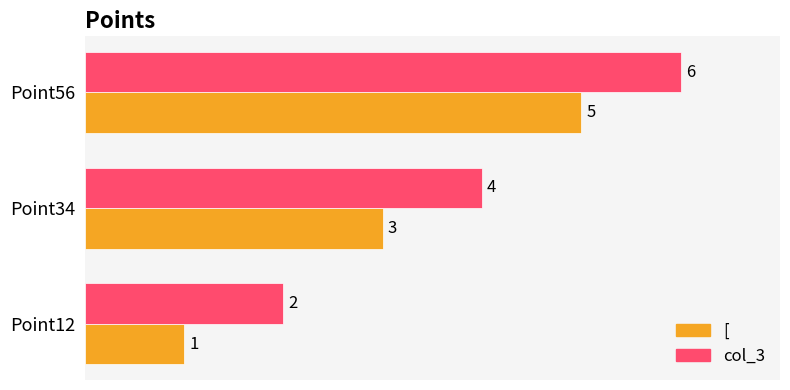

At which label does col_3 reach its peak?

Point56